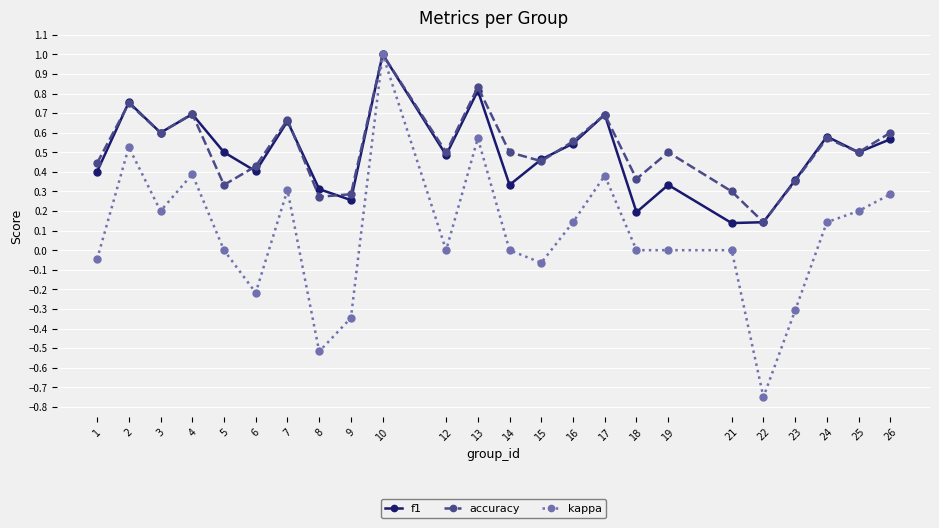

Which category has the highest value in the f1 series?

10